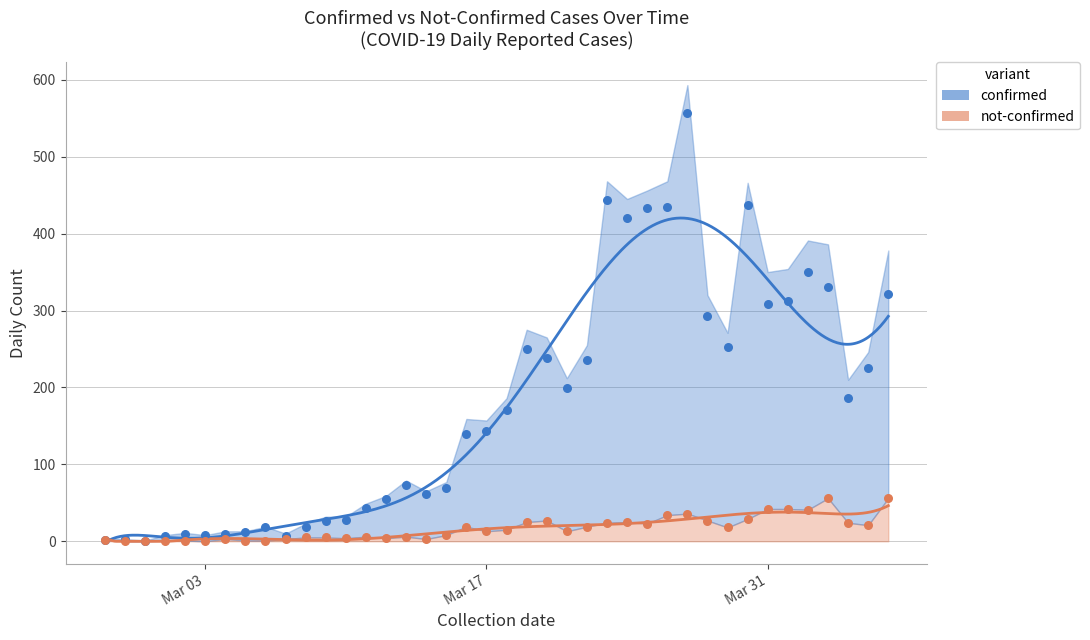

What are all the series names shown in the legend?

confirmed, not-confirmed